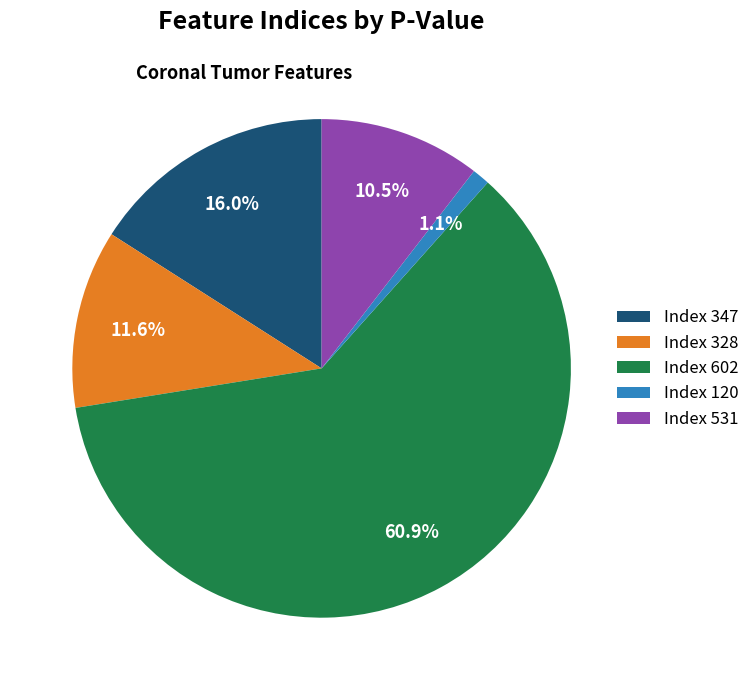

Is there any slice that represents more than half of the pie?

Yes